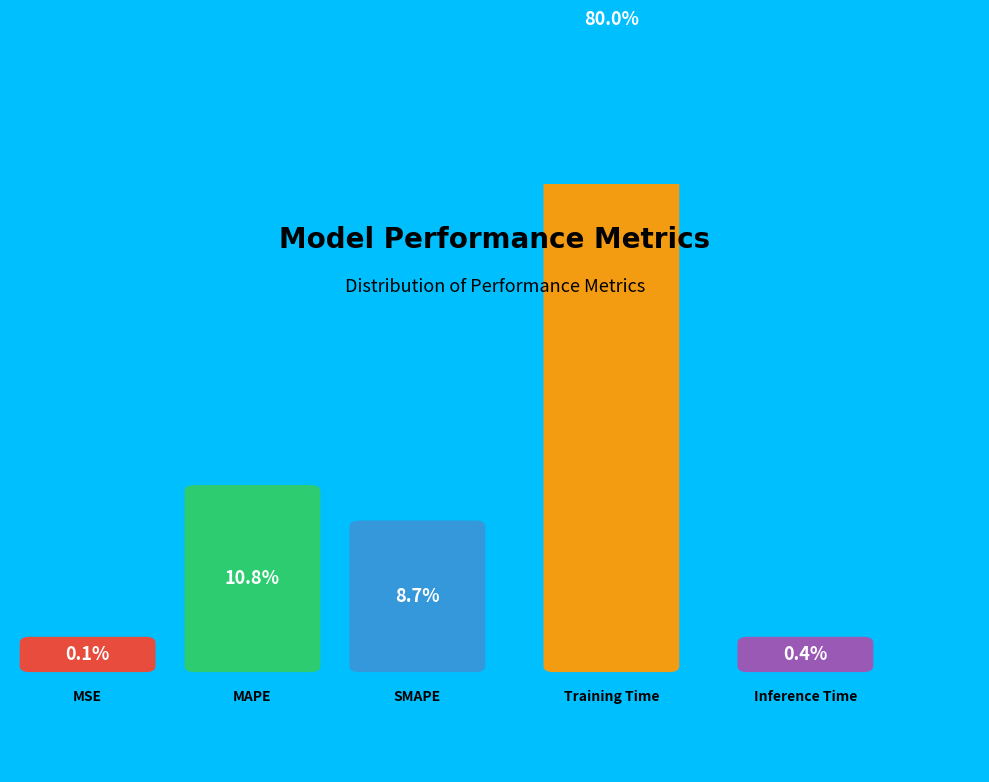

Which slice is the smallest?

MSE